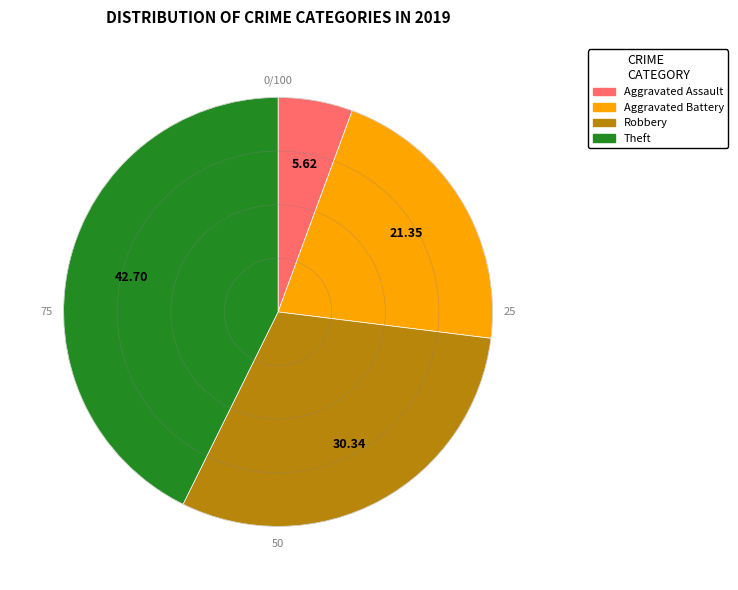

Rank the categories by value from lowest to highest.

Aggravated Assault, Aggravated Battery, Robbery, Theft